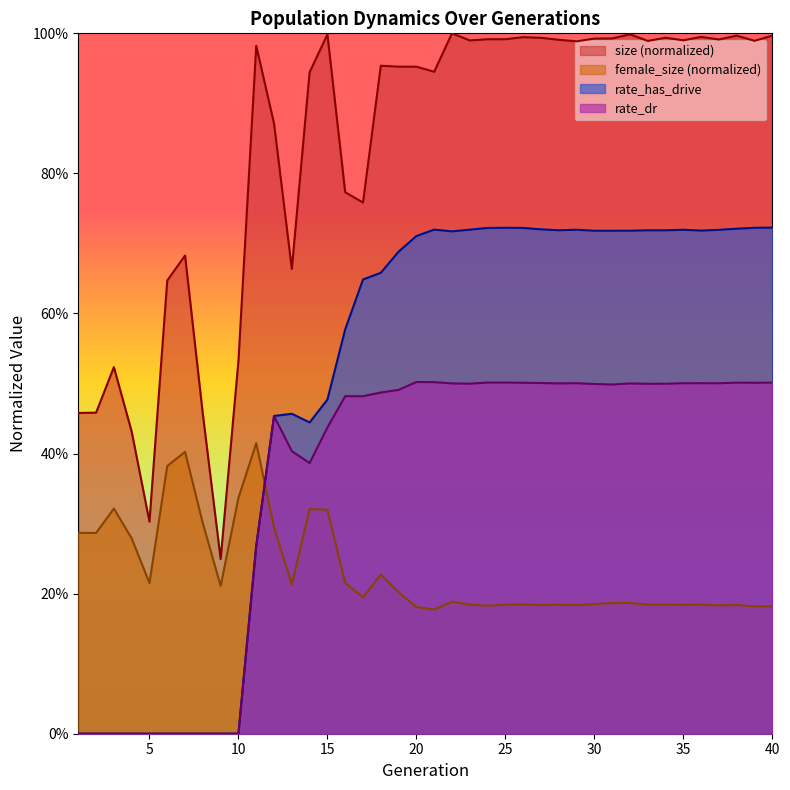

The value of size at 19 is 1.4. True or false?

False